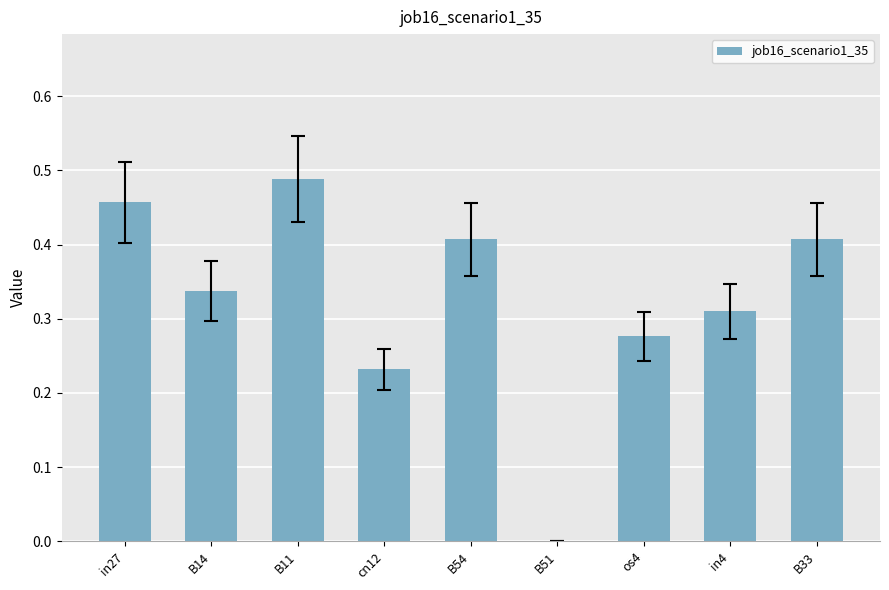

At which category does the chart reach its peak across all series?

B11